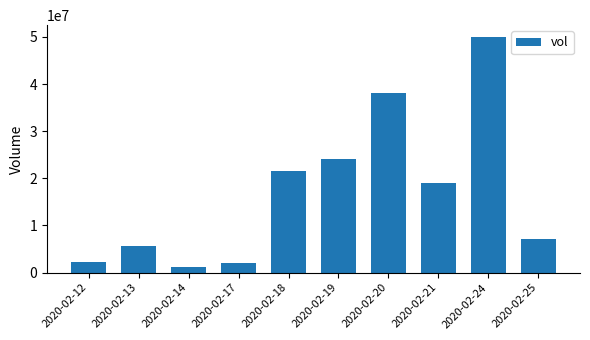

Reading right to left, list all the values displayed in this chart.

7098800	49978000	19047900	38129800	24073400	21483900	2058900	1222100	5596000	2337700